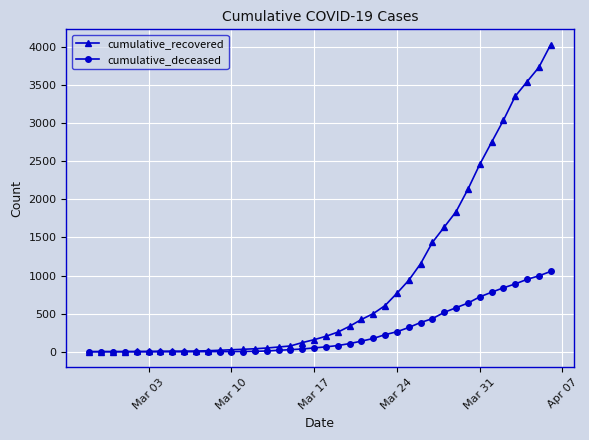

Which series has the largest total across all categories?

cumulative_recovered